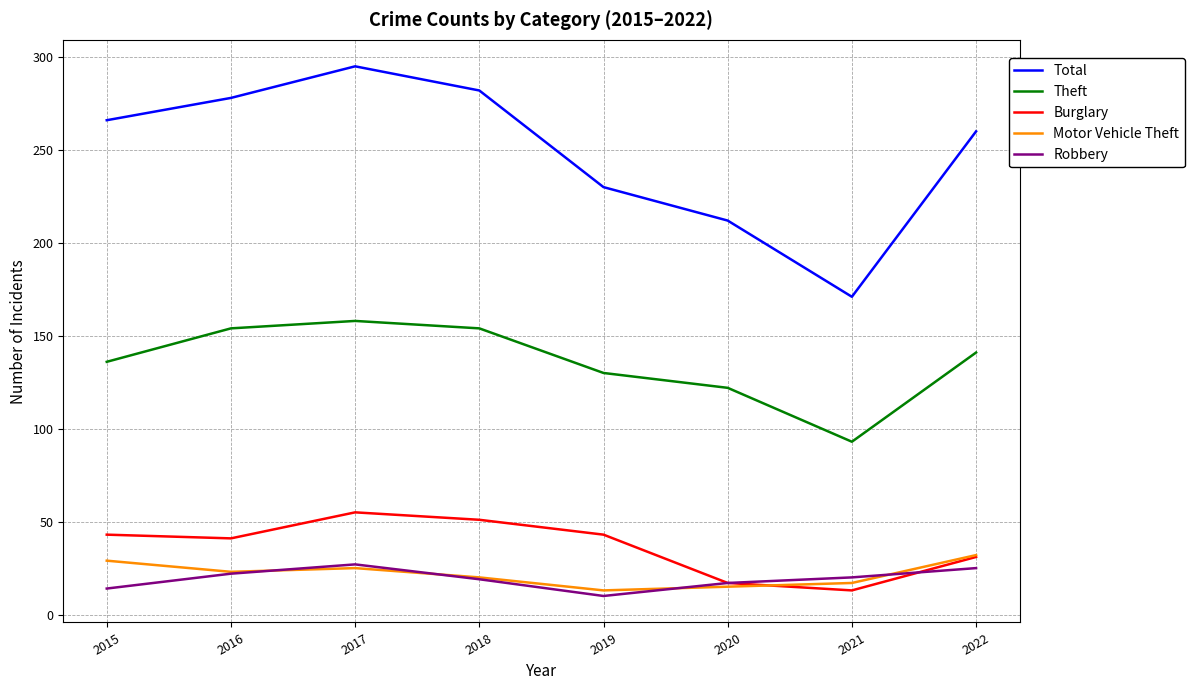

What are all the series names shown in the legend?

Total, Theft, Burglary, Motor Vehicle Theft, Robbery